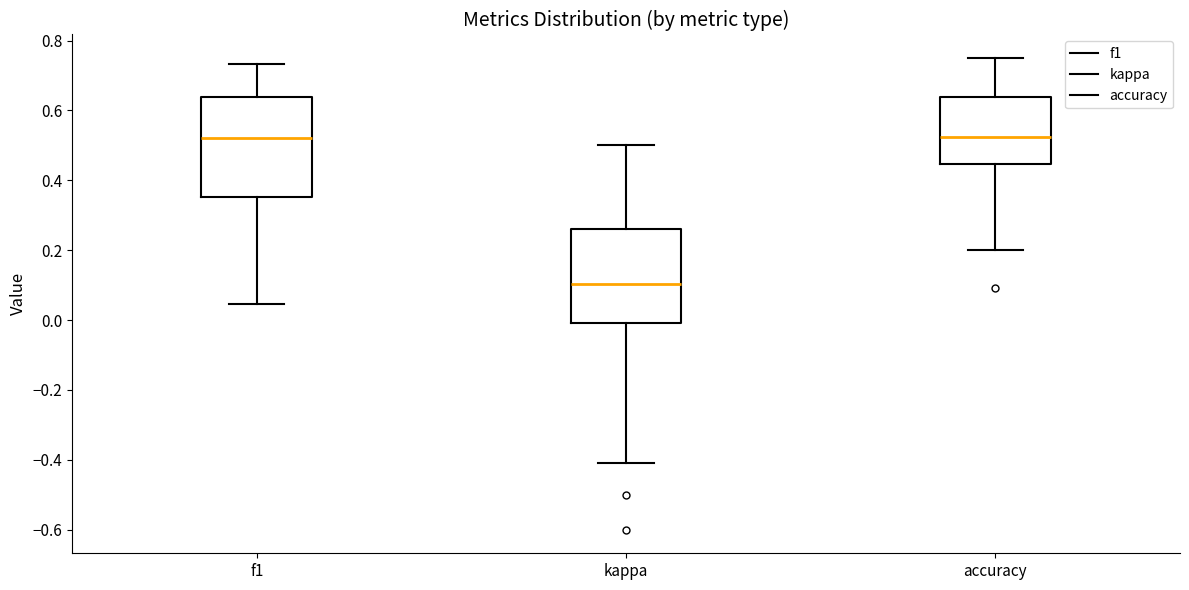

Reading left to right, transcribe this box plot: for each box, give where its median line is, the range the box spans, and where its two whiskers end, as read against the y-axis. The values are not printed on the chart, so give them approximately, as read against the axis.

f1: median 0.52, box 0.36 to 0.64, whiskers 0.04 to 0.74
kappa: median 0.10, box 0.00 to 0.26, whiskers -0.42 to 0.50
accuracy: median 0.52, box 0.44 to 0.64, whiskers 0.20 to 0.76